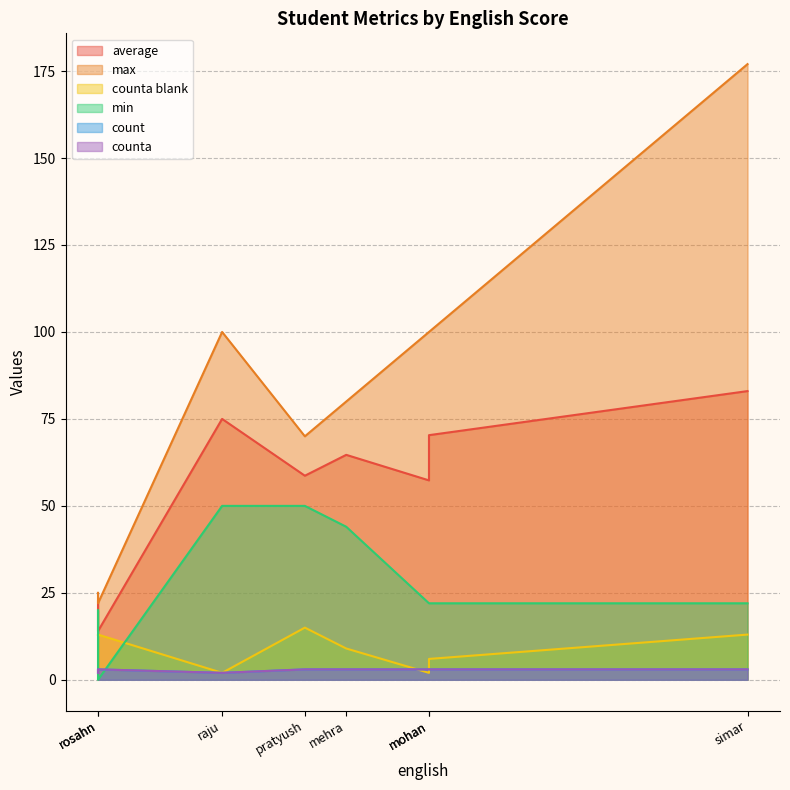

What is the highest value of the max series?

177.0